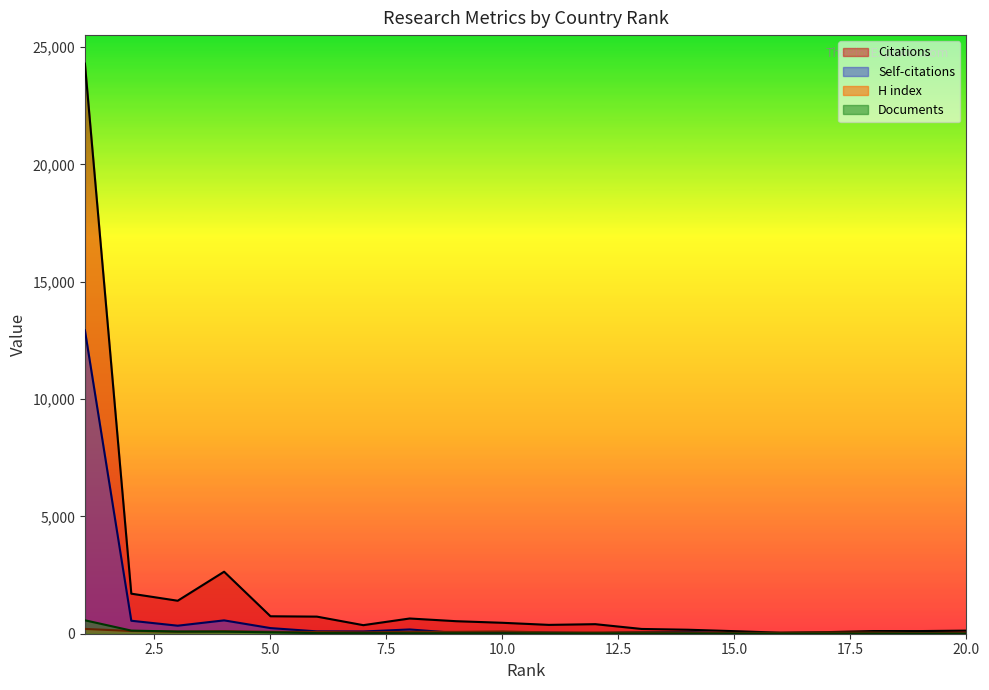

Which series has the largest total across all categories?

Citations